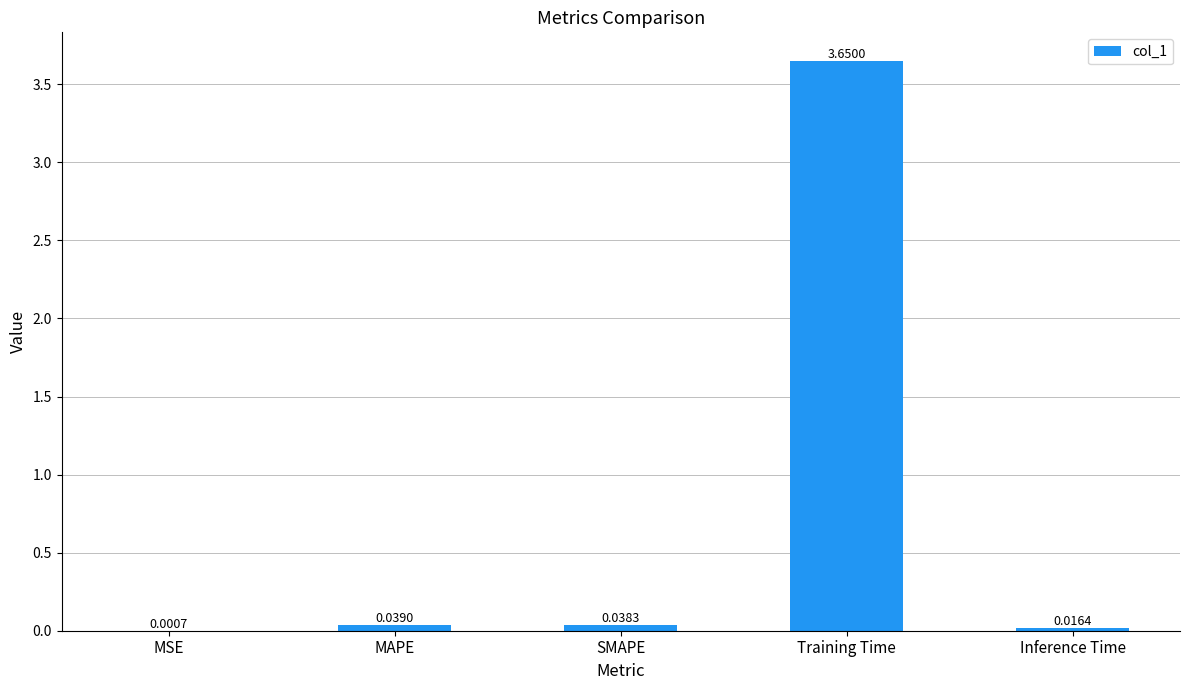

What is the sum of all values?

3.7